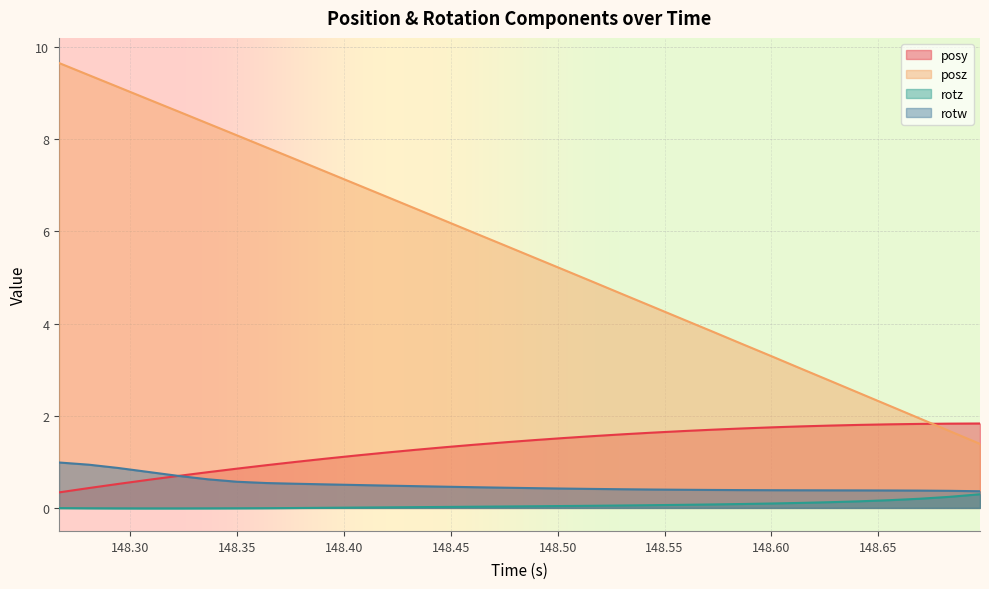

True or false: posy has more than 1 interior local peaks.

False